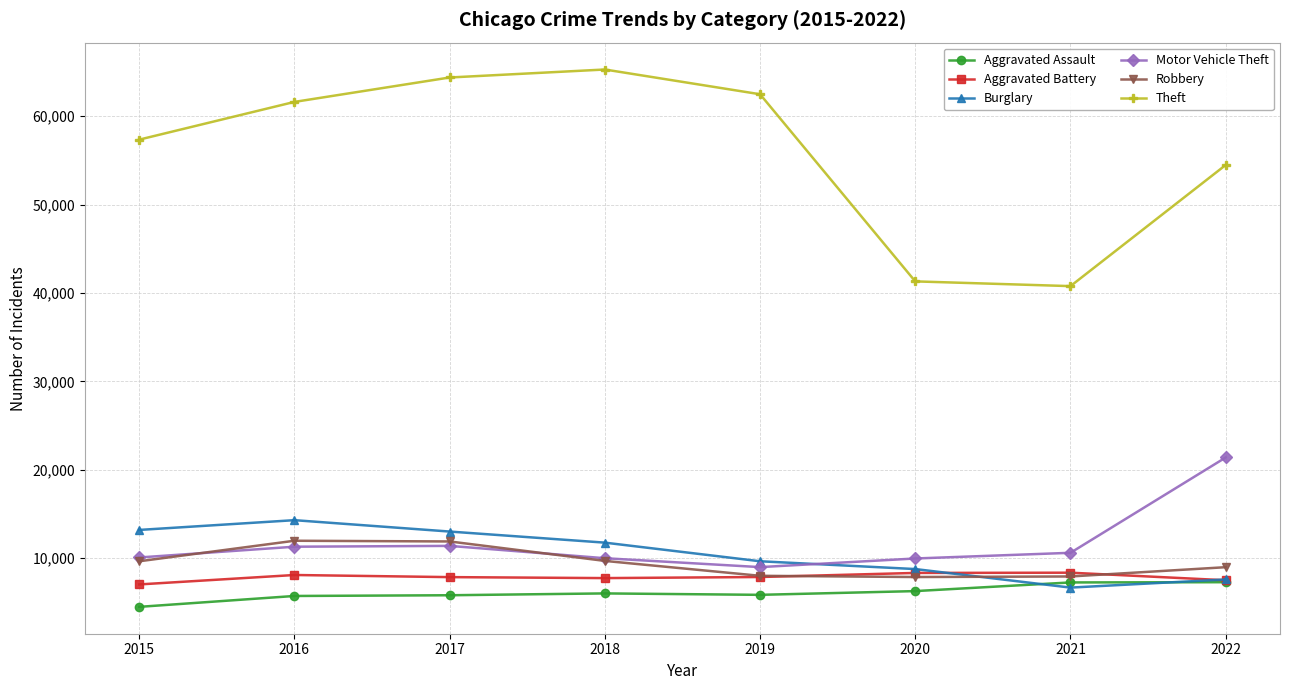

What is the value of the Burglary point at the 7th from the left?

6659